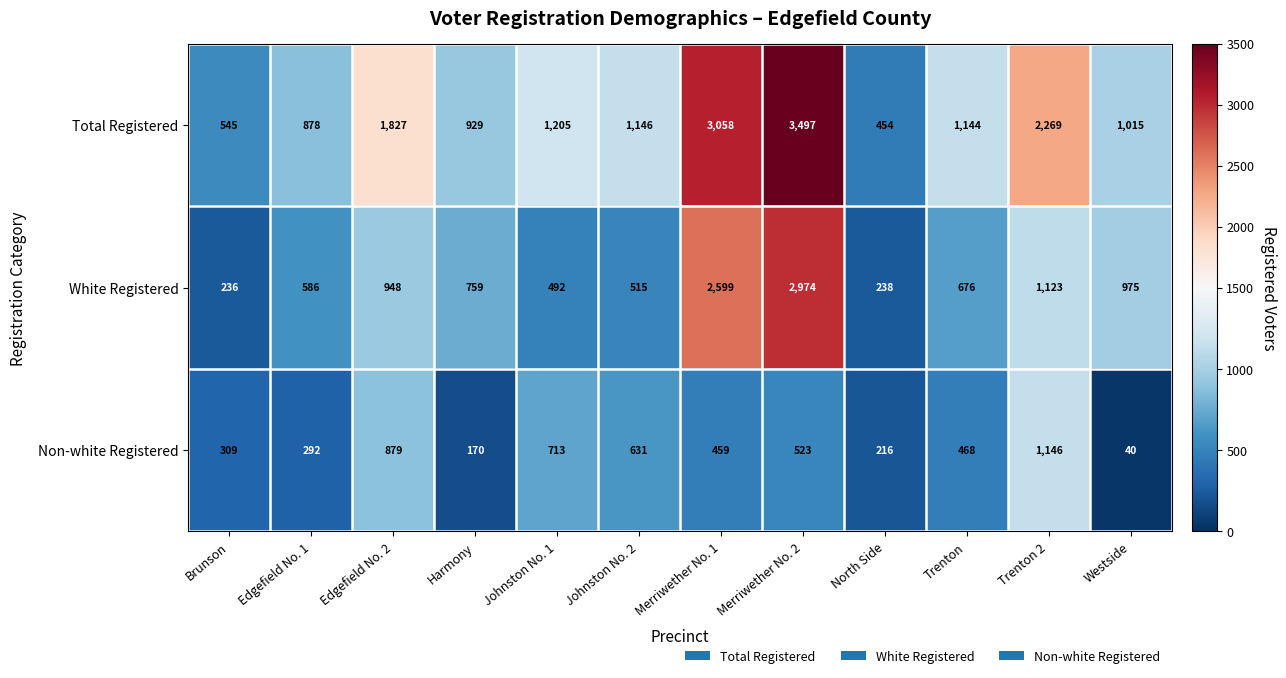

Which category has the lowest value across all series?

Westside